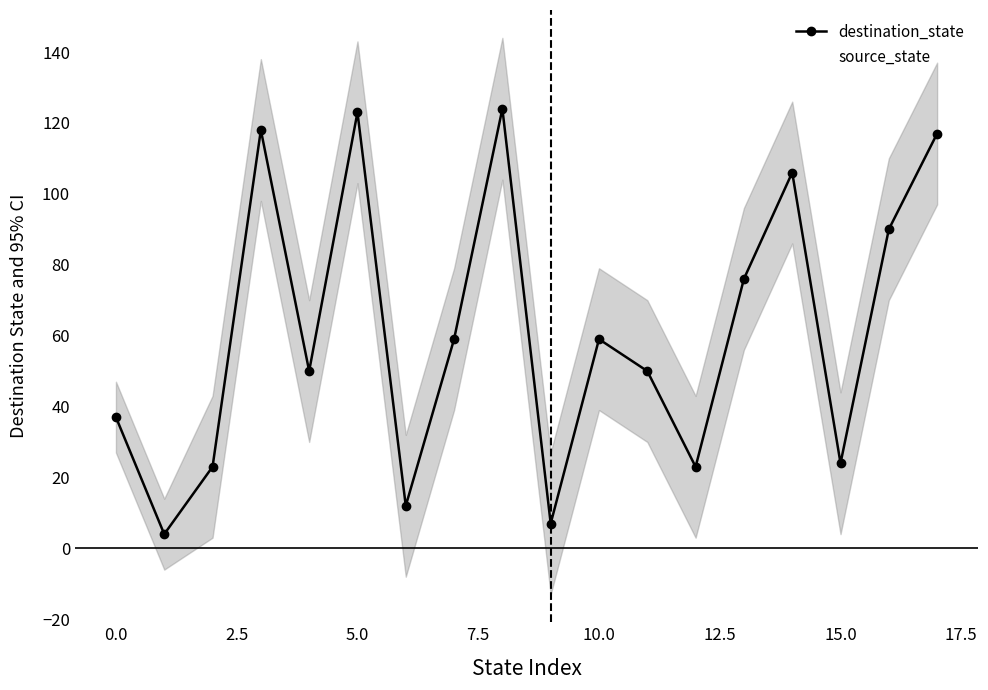

What is the highest value of the source_state series?

8